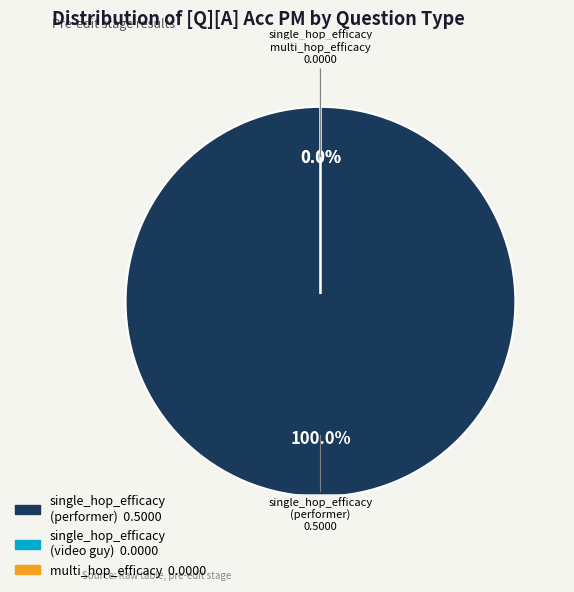

Is it true that single_hop_efficacy (Who is the performer) is 100% of the pie?

True